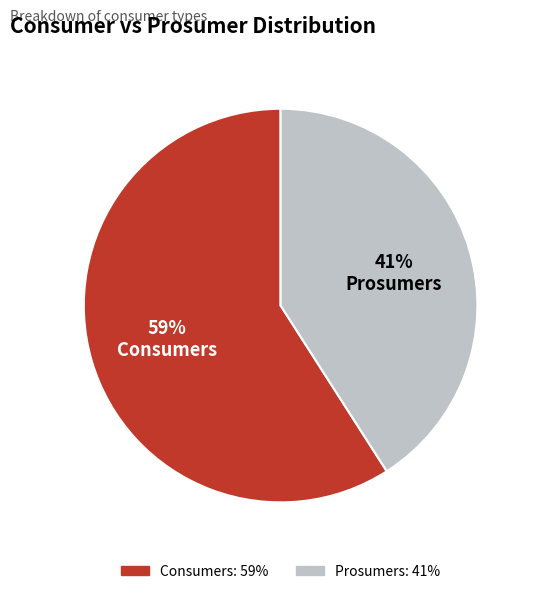

To the nearest percent, what percentage of the pie is Prosumers?

41%